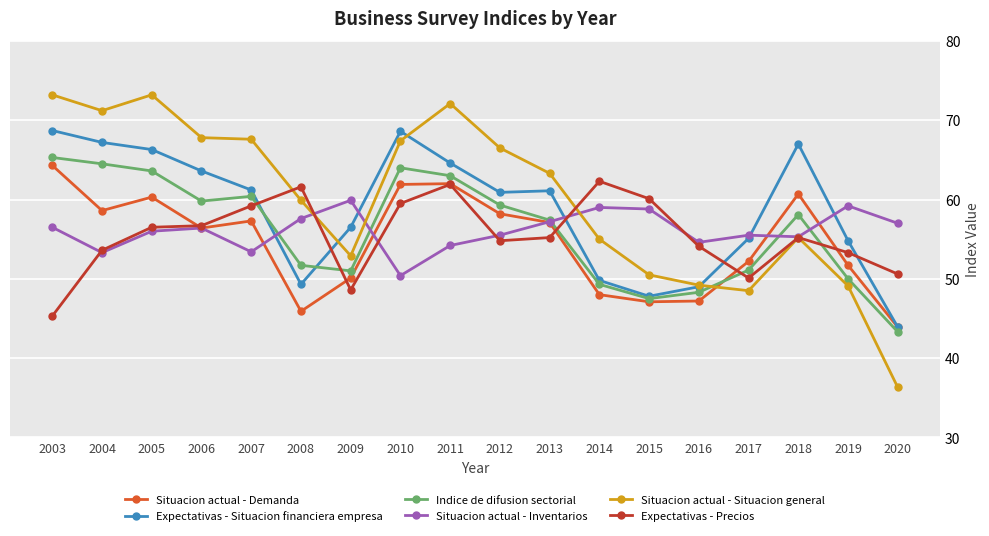

At which label does Situacion actual - Demanda reach its peak?

2003